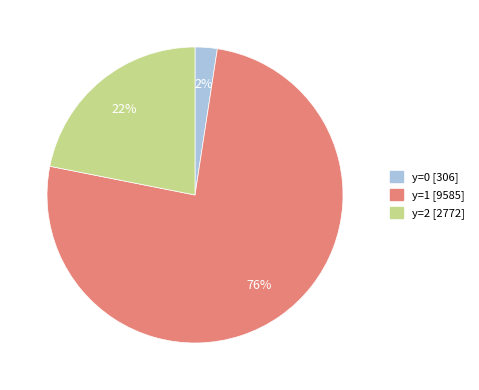

Between y=1 [9585] and y=2 [2772], which is larger?

y=1 [9585]